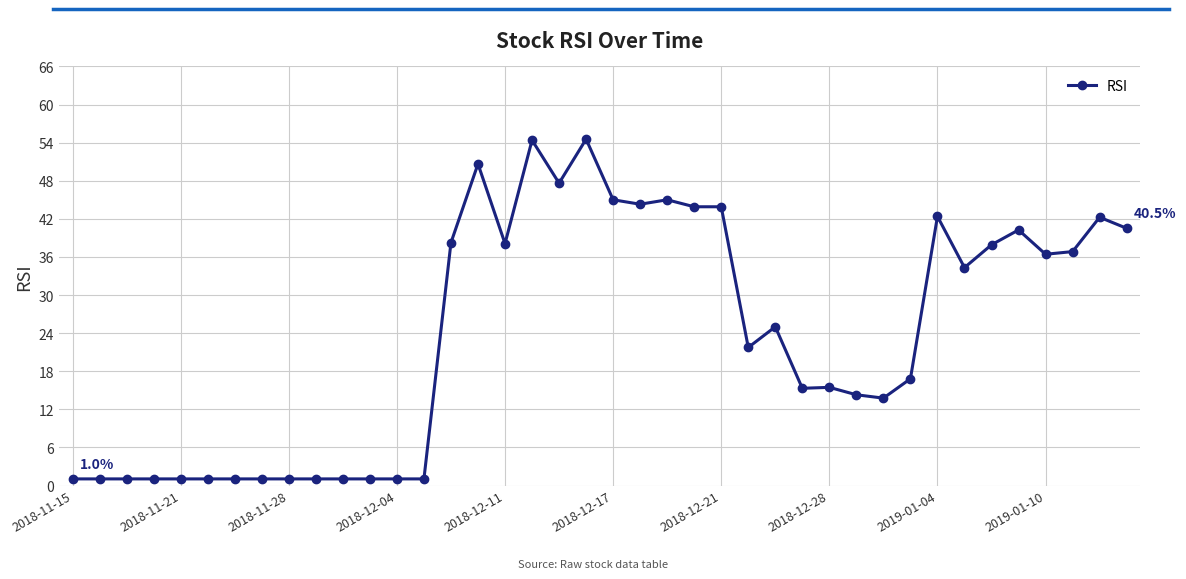

True or false: there are more than 2 points higher than both neighbors.

True